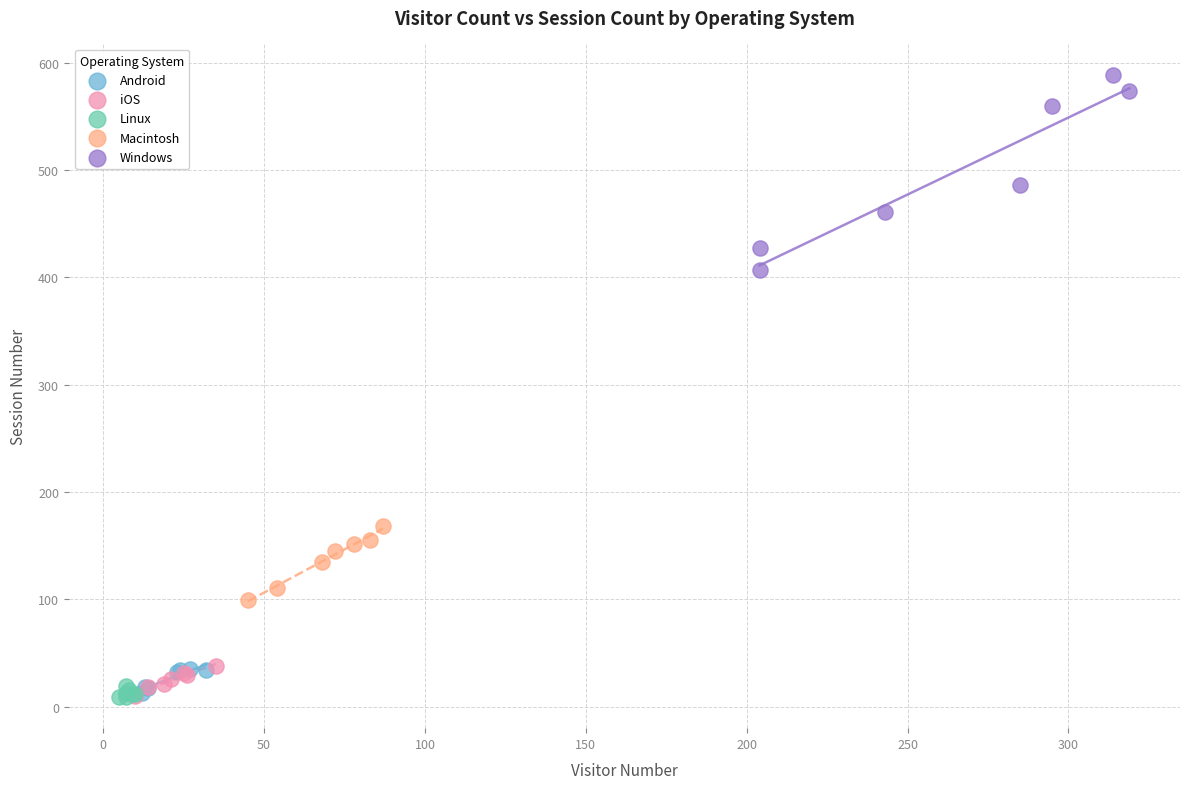

Which series has the largest Y range (max minus min)?

Windows